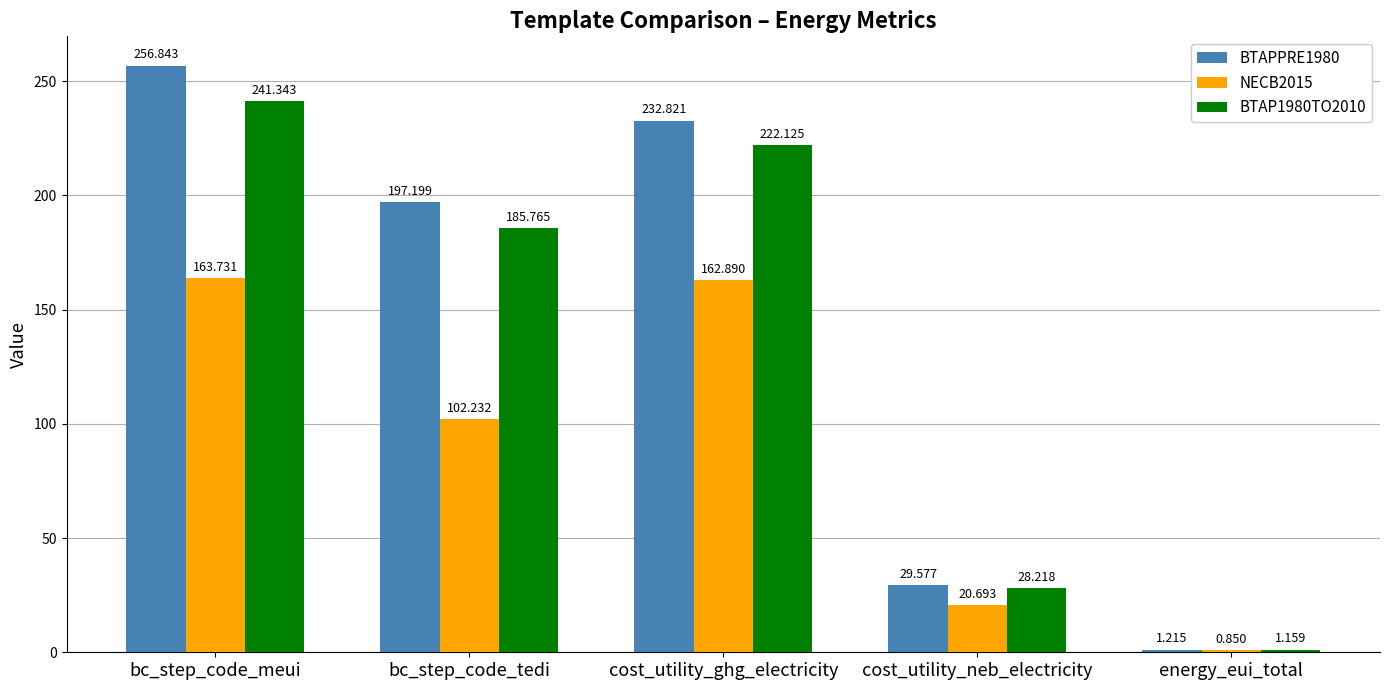

Which category has the highest value in the BTAPPRE1980 series?

bc_step_code_meui